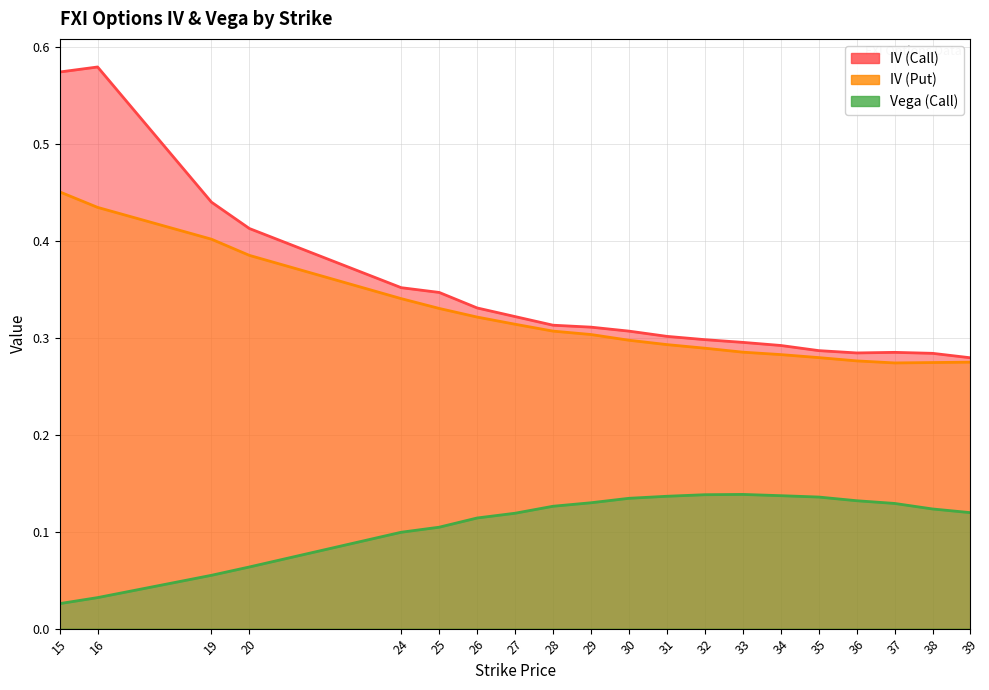

Reading left to right, transcribe all the data shown in this chart.

iv_call: 15=0.6	16=0.6	19=0.4	20=0.4	24=0.4	25=0.3	26=0.3	27=0.3	28=0.3	29=0.3	30=0.3	31=0.3	32=0.3	33=0.3	34=0.3	35=0.3	36=0.3	37=0.3	38=0.3	39=0.3
iv_put: 15=0.5	16=0.4	19=0.4	20=0.4	24=0.3	25=0.3	26=0.3	27=0.3	28=0.3	29=0.3	30=0.3	31=0.3	32=0.3	33=0.3	34=0.3	35=0.3	36=0.3	37=0.3	38=0.3	39=0.3
vega_call: 15=0.0	16=0.0	19=0.1	20=0.1	24=0.1	25=0.1	26=0.1	27=0.1	28=0.1	29=0.1	30=0.1	31=0.1	32=0.1	33=0.1	34=0.1	35=0.1	36=0.1	37=0.1	38=0.1	39=0.1